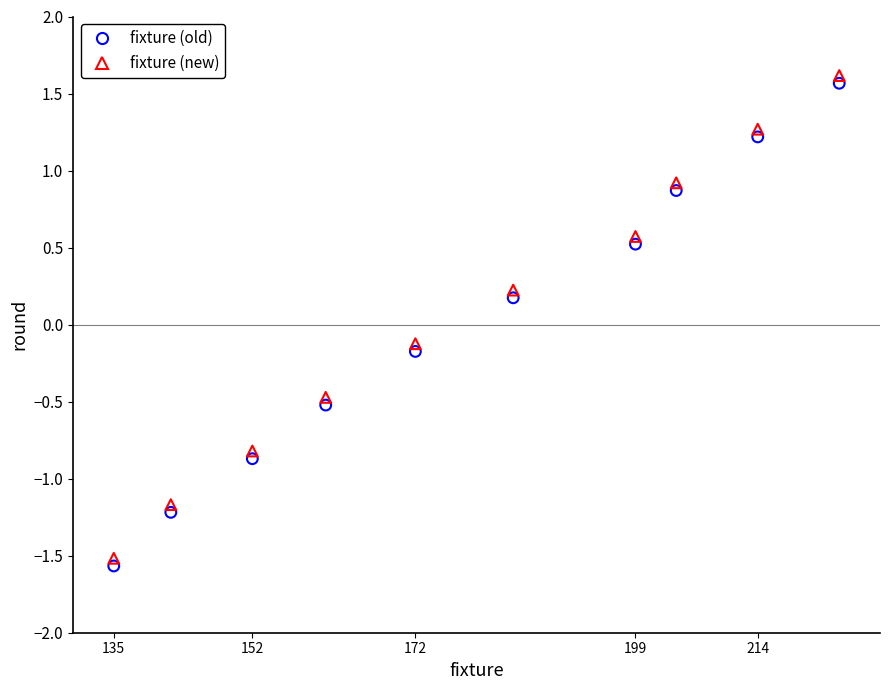

What are all the series names shown in the legend?

fixture (old), fixture (new)